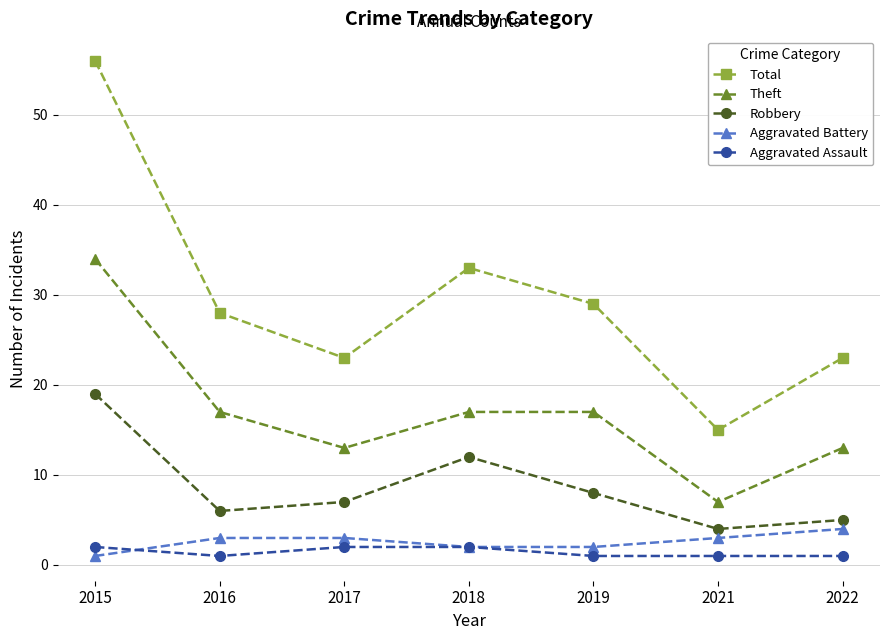

Rank the series by their maximum value, from highest to lowest.

Total, Theft, Robbery, Aggravated Battery, Aggravated Assault